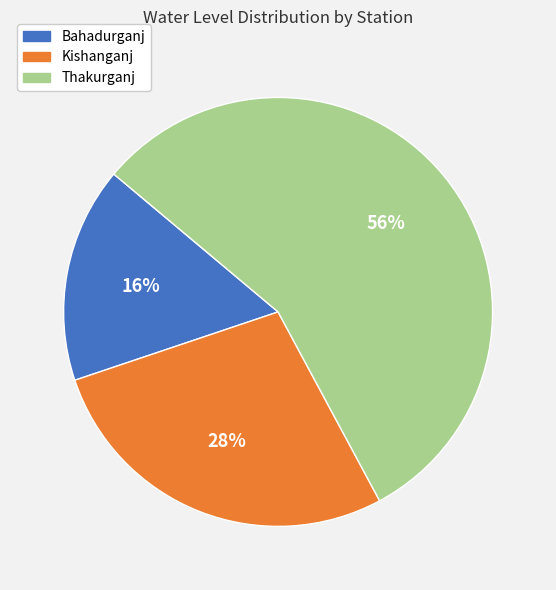

Count the number of slices in the pie.

3